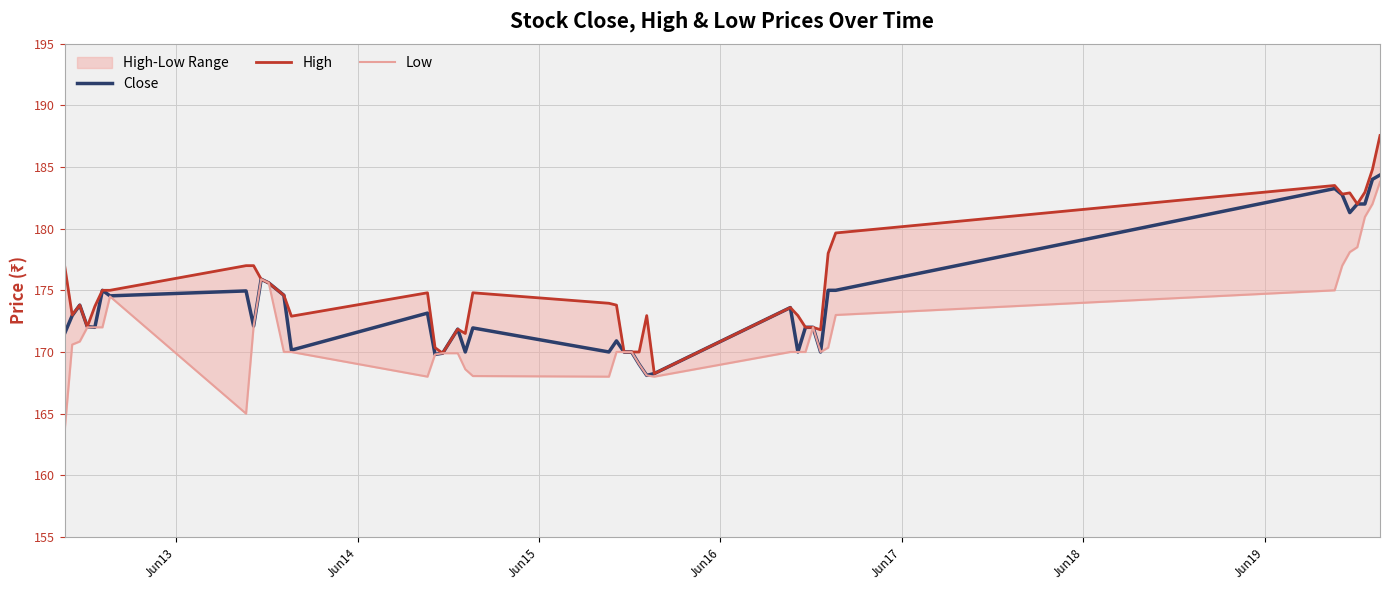

What is the lowest value of the Low series?

163.6